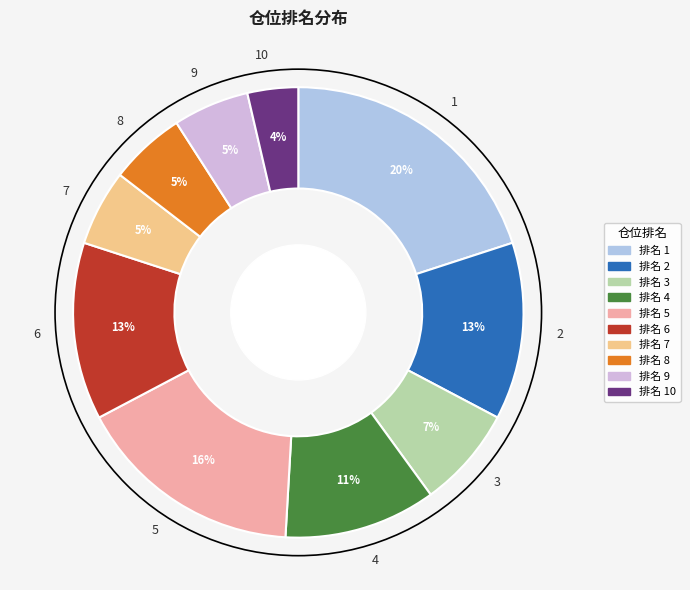

Does any single category account for the majority?

No